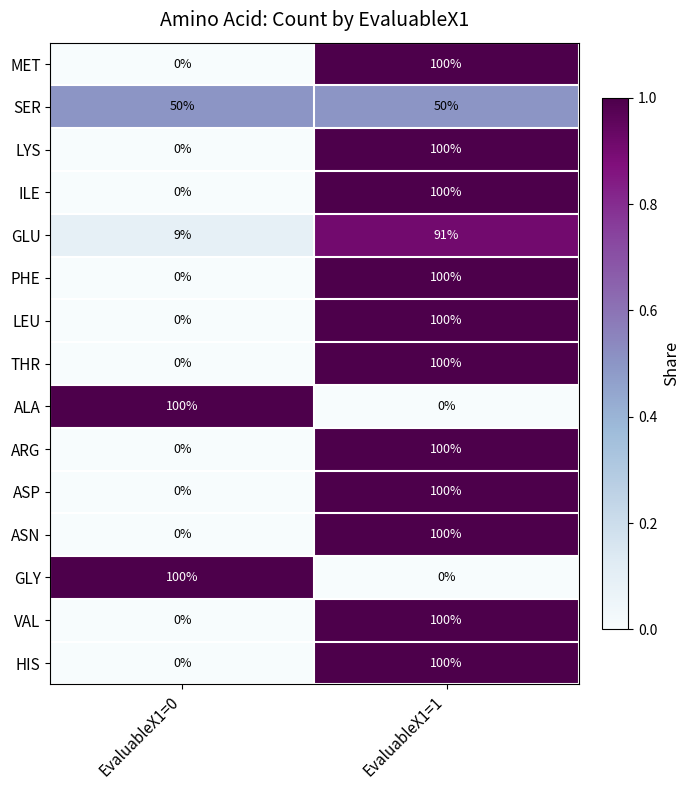

Rank the categories by LEU value from highest to lowest.

EvaluableX1=1, EvaluableX1=0